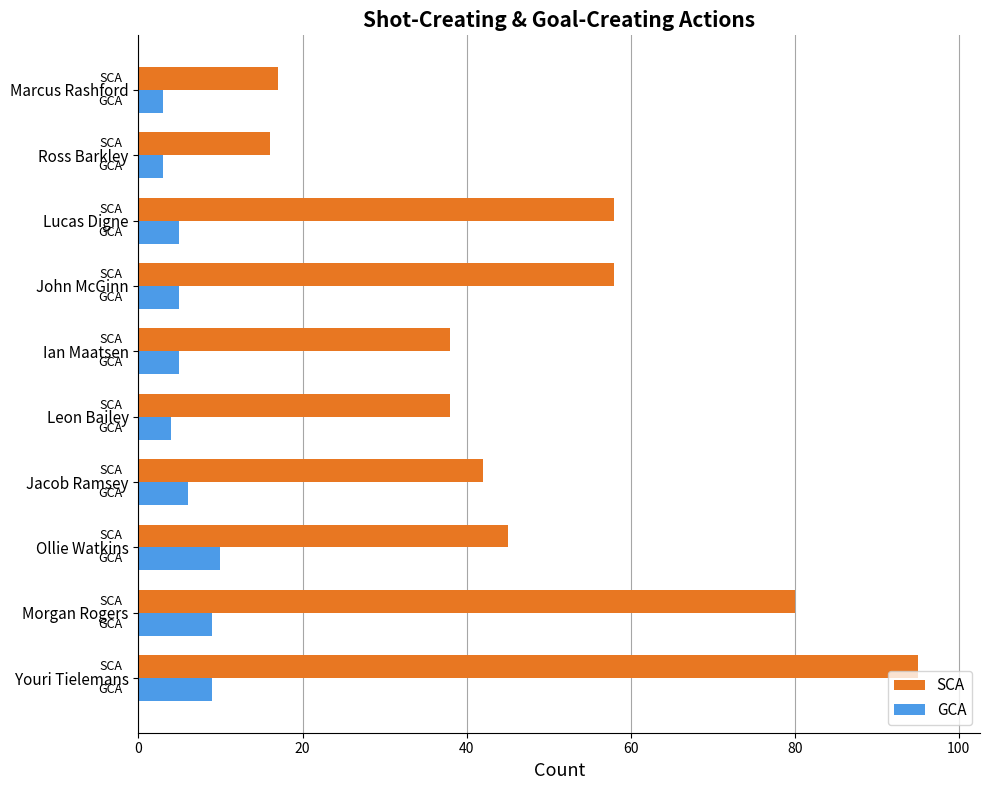

Is the value of SCA at Jacob Ramsey greater than the value of GCA at Leon Bailey?

Yes